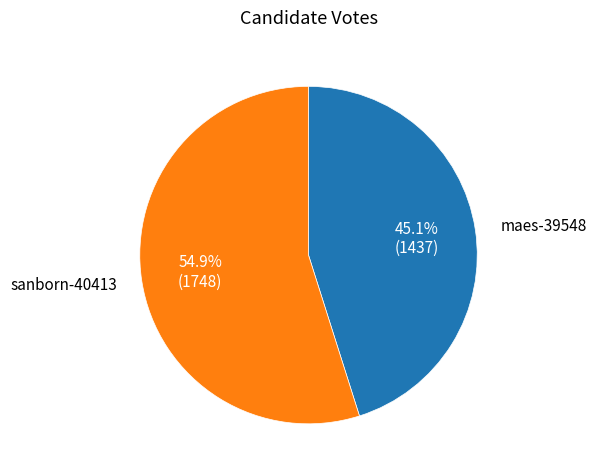

Is there a majority slice in this chart?

Yes